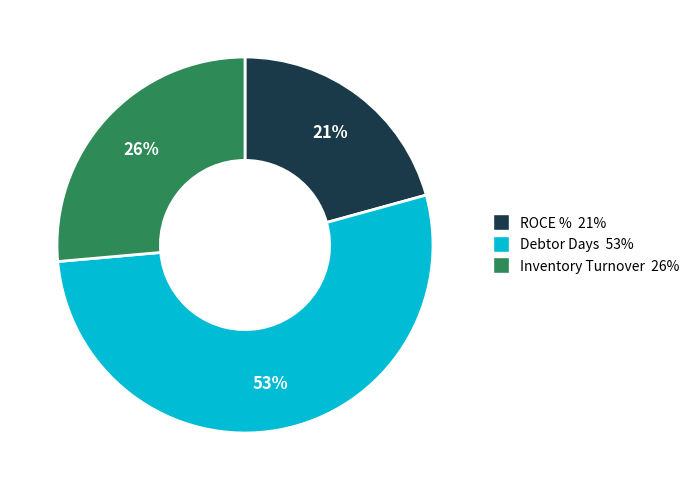

Rank the categories by value from highest to lowest.

Debtor Days, Inventory Turnover, ROCE %